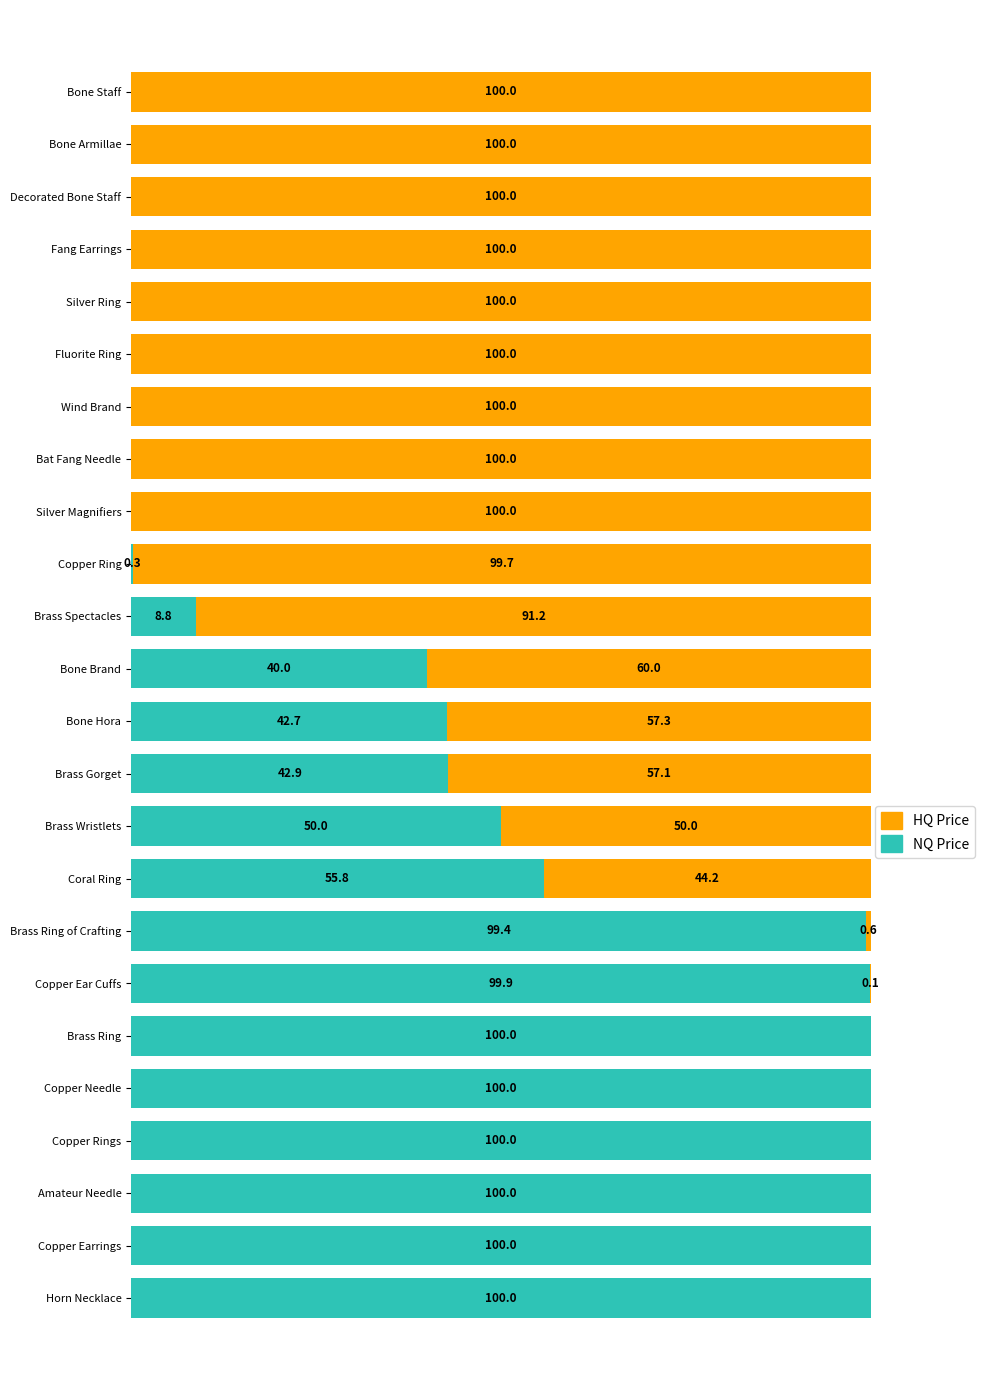

At which label is NQ Price closest to 50?

Brass Wristlets